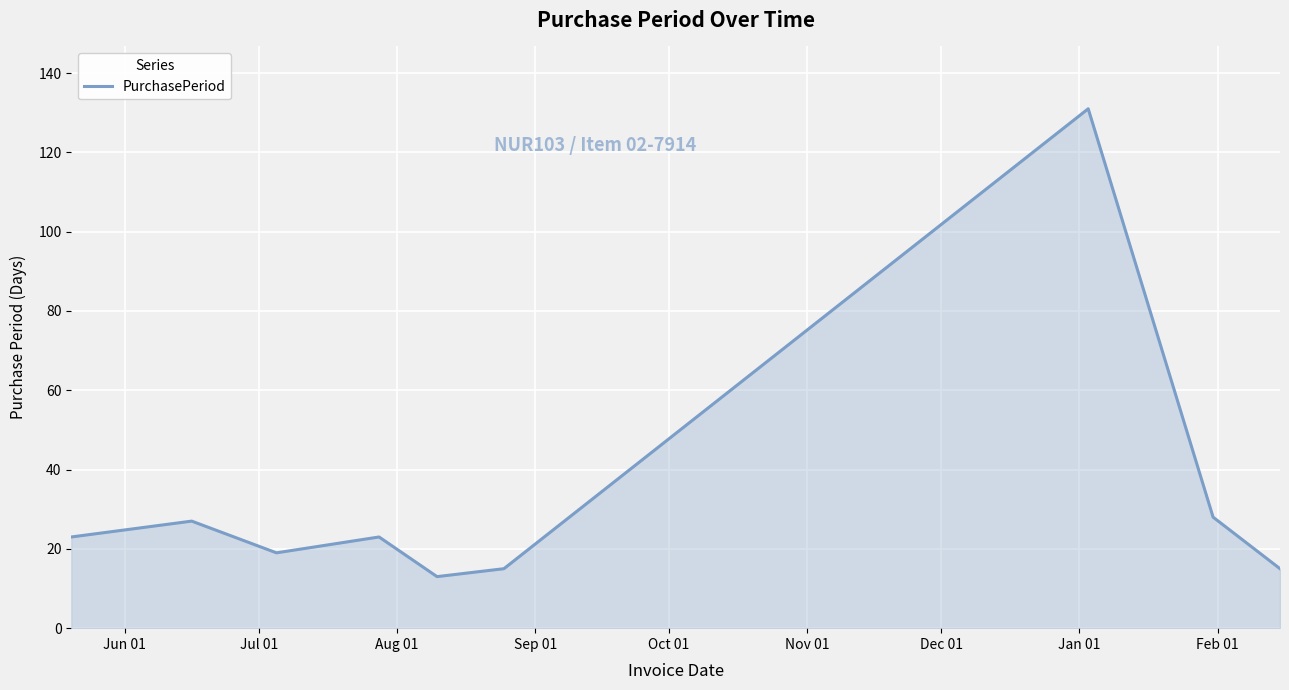

What is the maximum value shown in the chart?

131